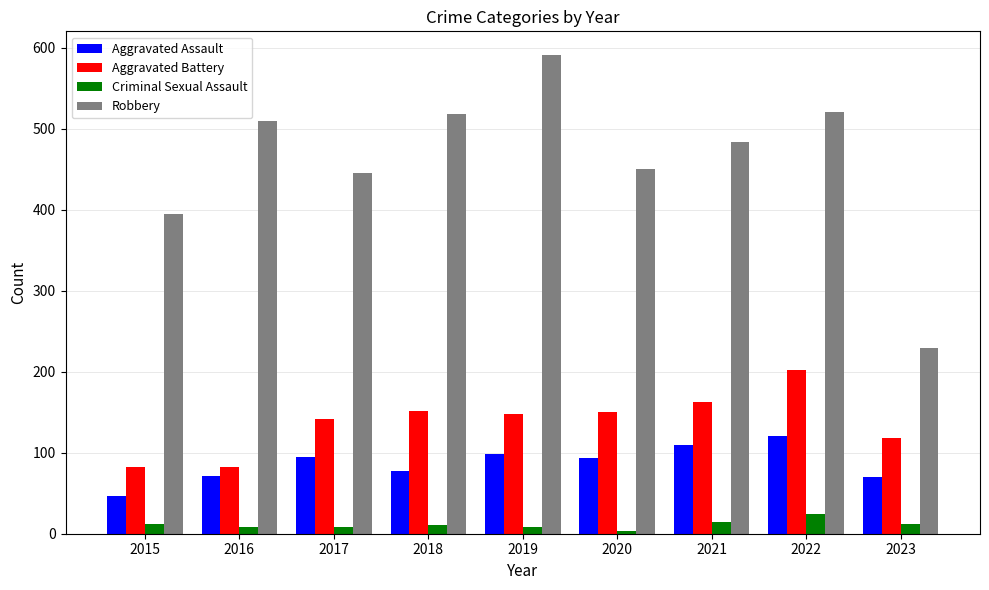

Which label corresponds to the largest value in the chart?

2019